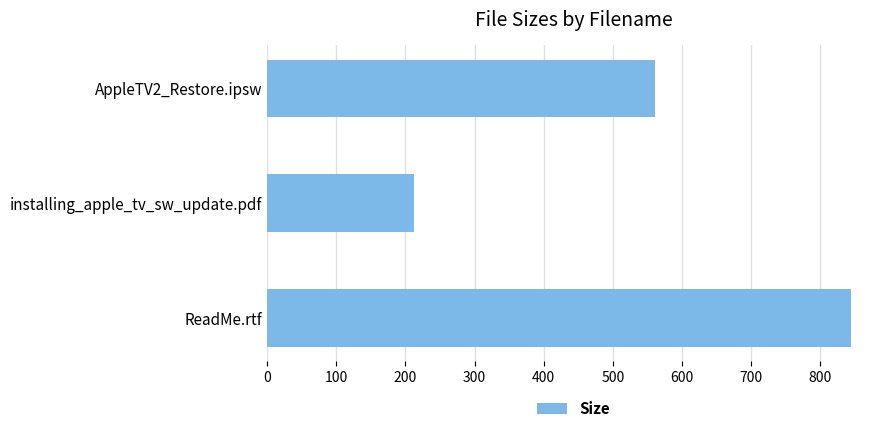

What is the smallest value displayed?

212.8